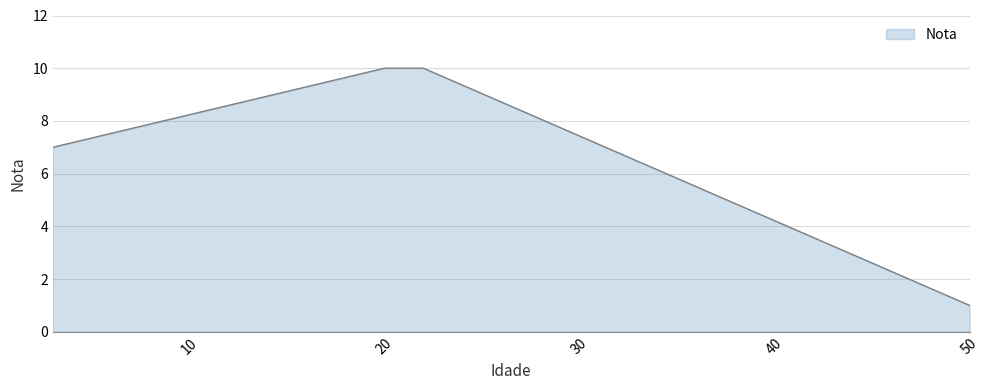

What is the difference between the second highest and second lowest values?

3